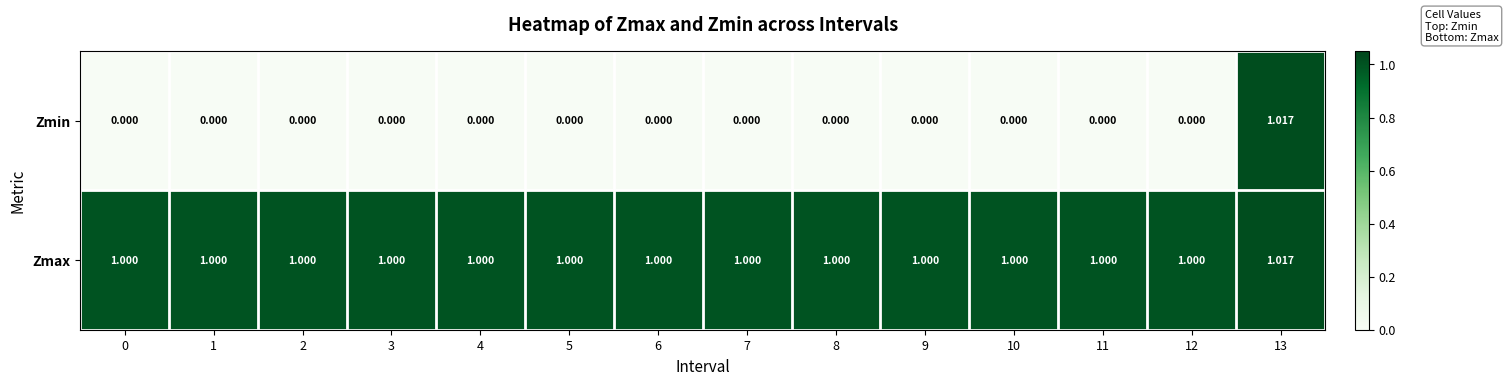

What is the total value across all series at 7?

1.0